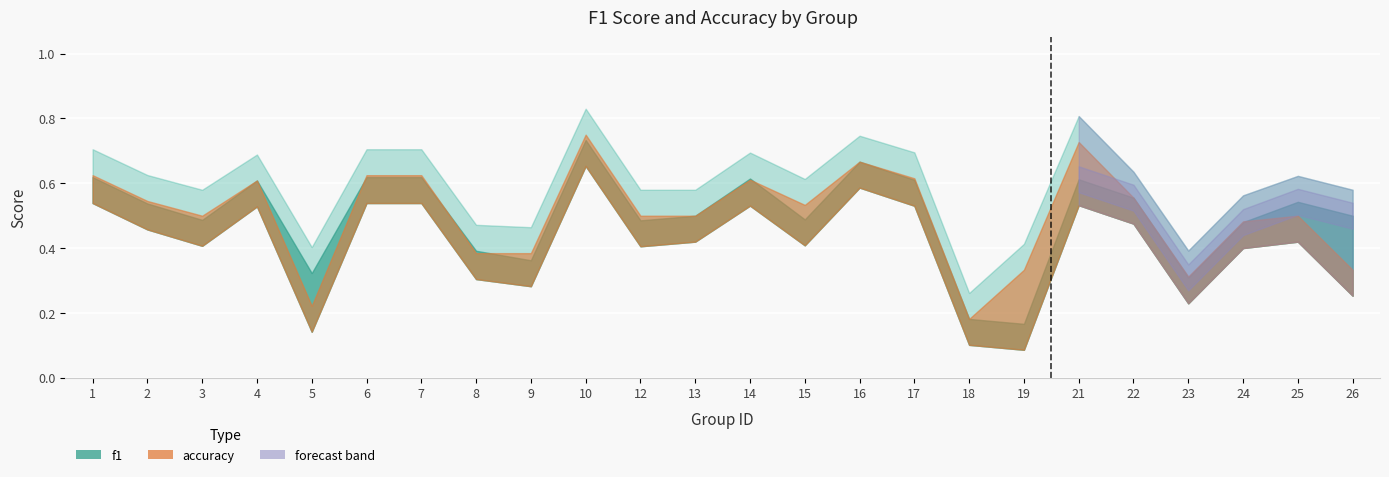

How many interior local peaks does the f1 series have?

6